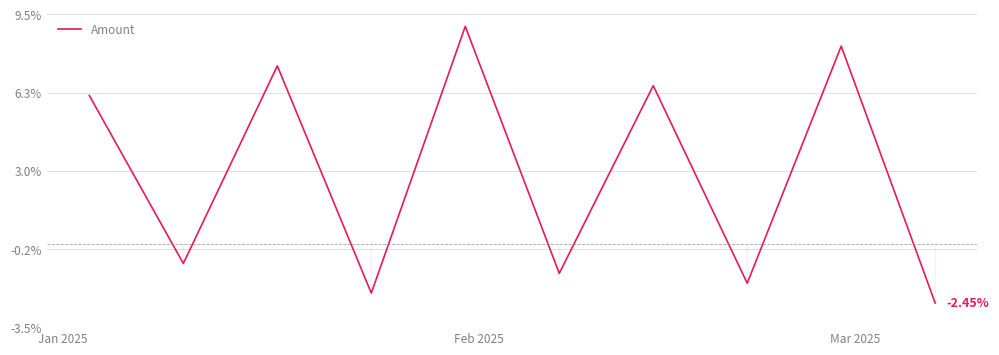

What is the average value?

2.9